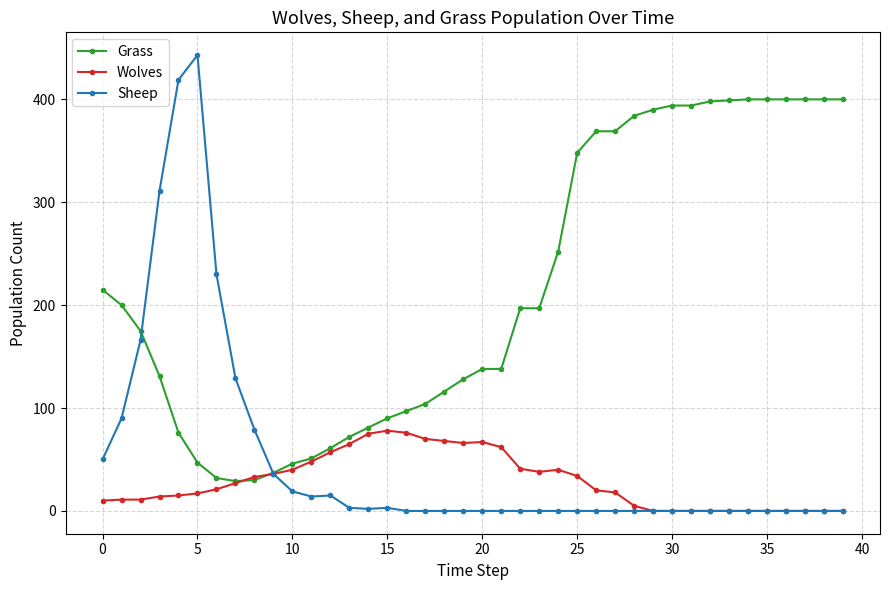

Which series has the widest spread of values?

Sheep